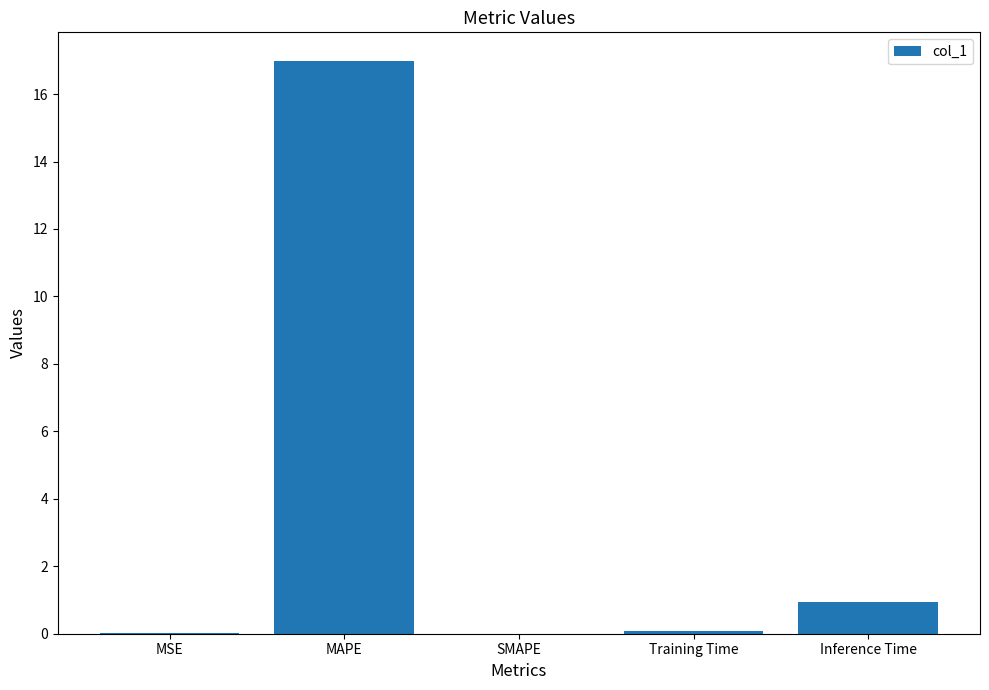

What is the sum of the values at Inference Time and MAPE?

17.9